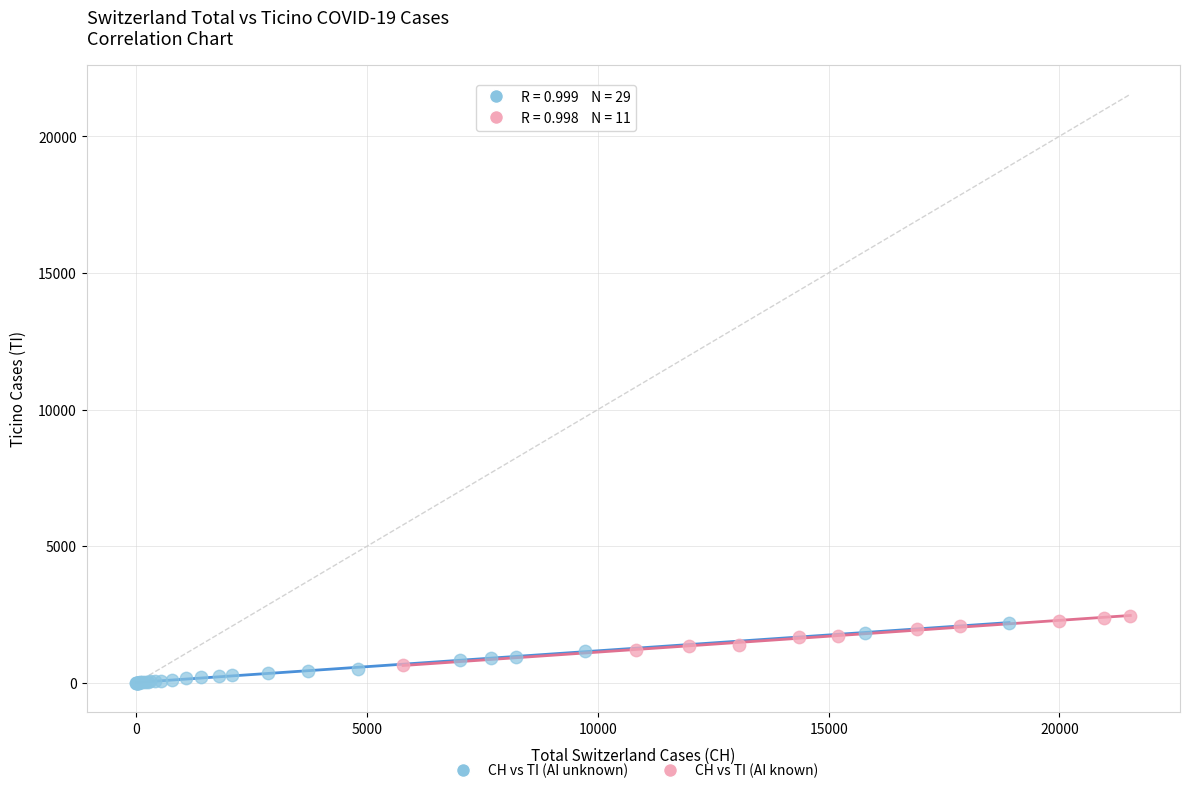

Which series has the widest spread of Y values?

CH vs TI (AI unknown)